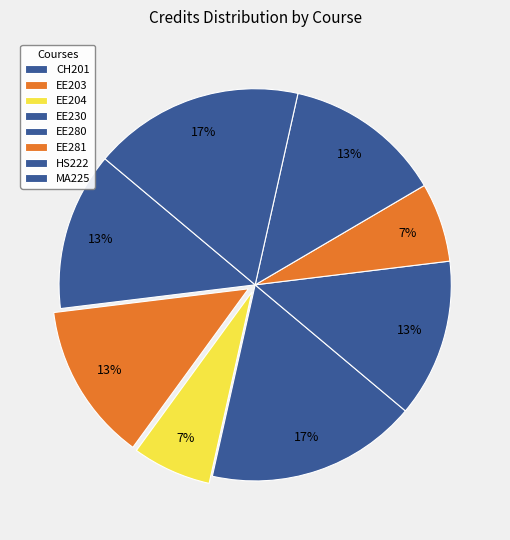

Which has a higher value, HS222 or CH201?

HS222